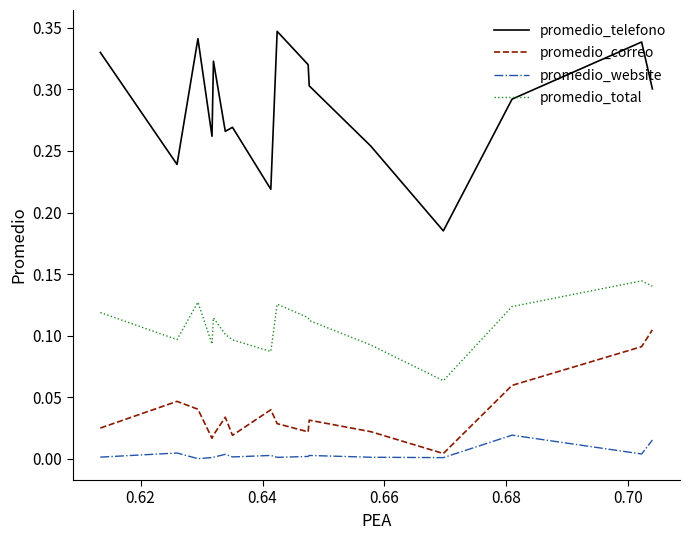

List the series in order of their peak value, lowest first.

promedio_website, promedio_correo, promedio_total, promedio_telefono